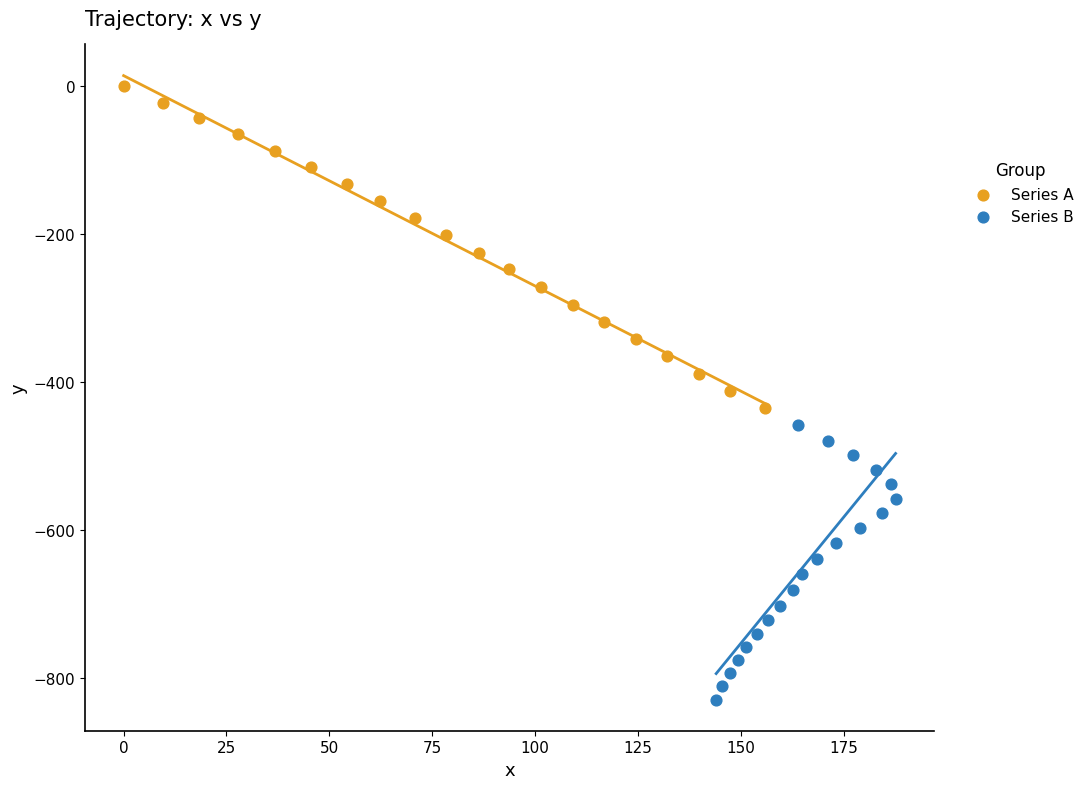

Which series has the widest spread of Y values?

Series A